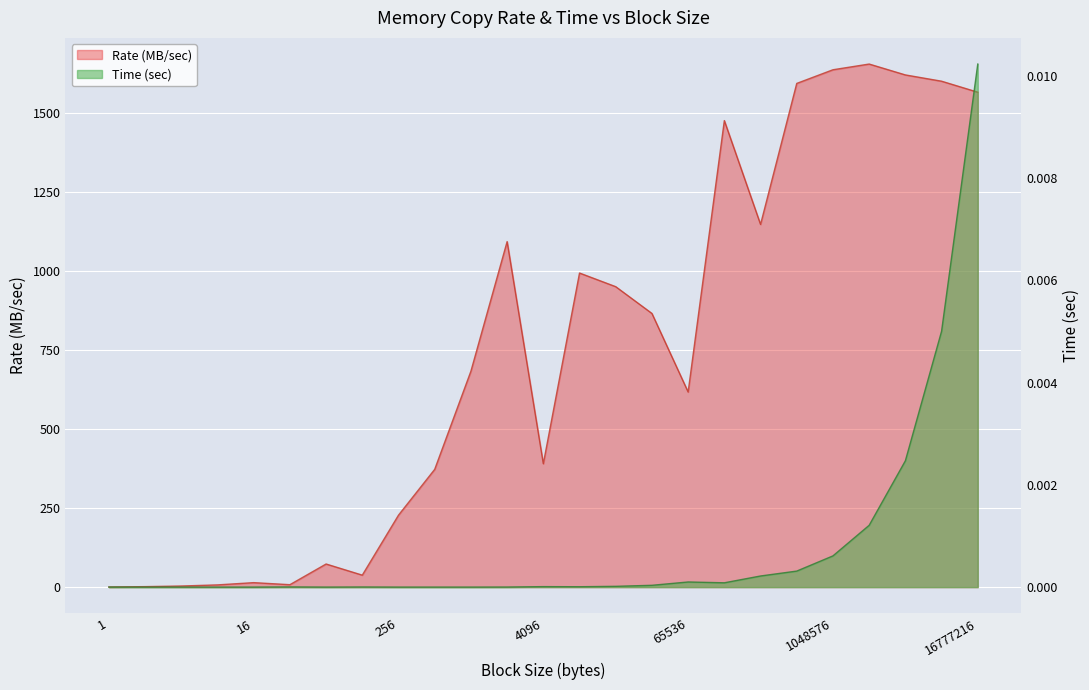

True or false: Time (sec) and Rate (MB/sec) cross at least once.

False